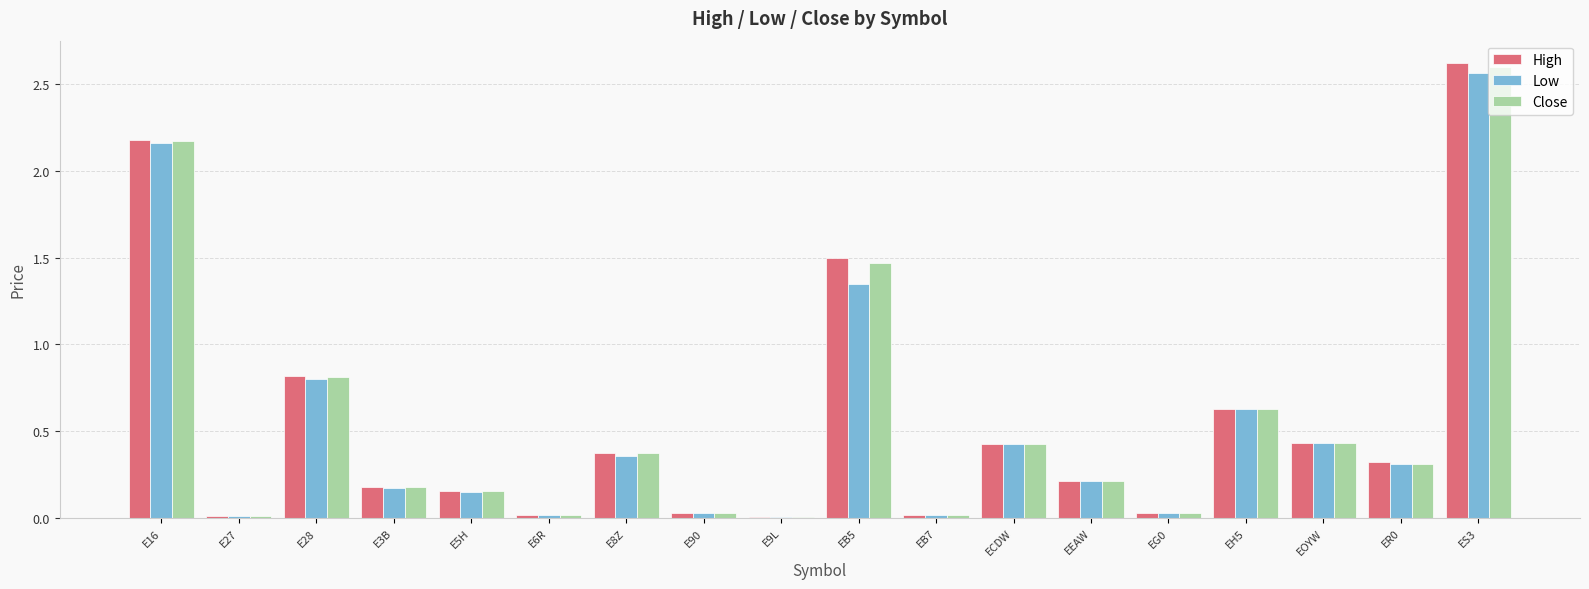

The High series shows 0.0 at E6R. True or false?

True